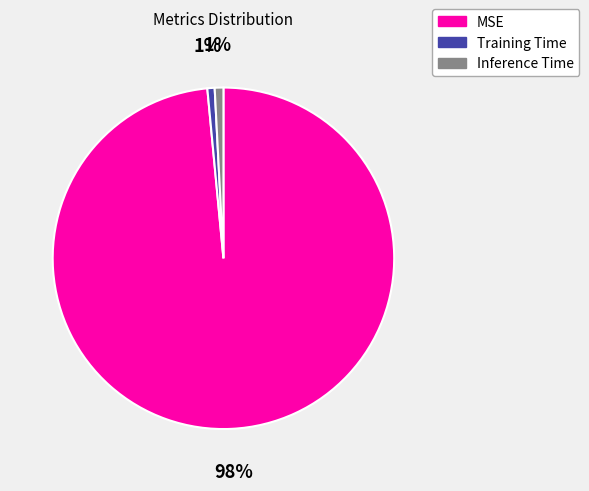

Is there a majority slice in this chart?

Yes